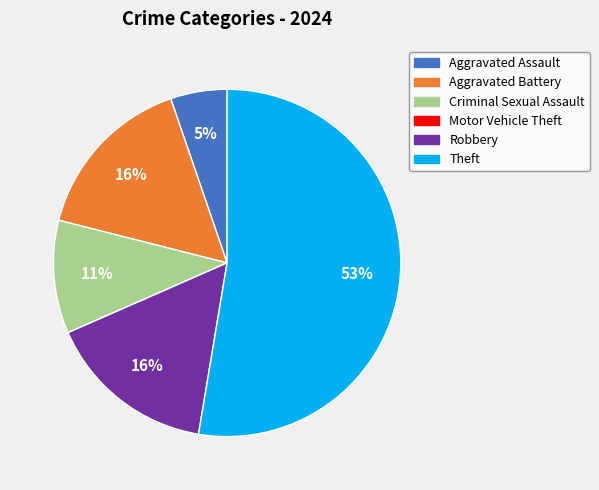

Is there any slice that represents more than half of the pie?

Yes